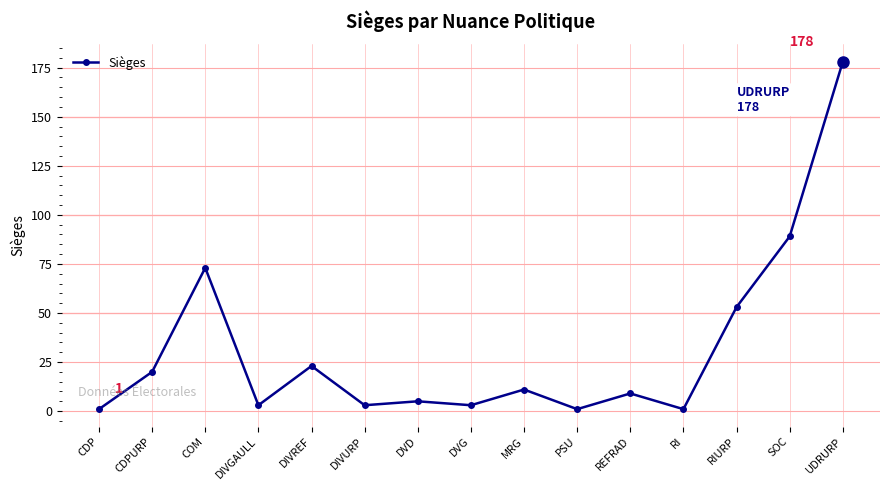

How many distinct data groups are displayed?

1